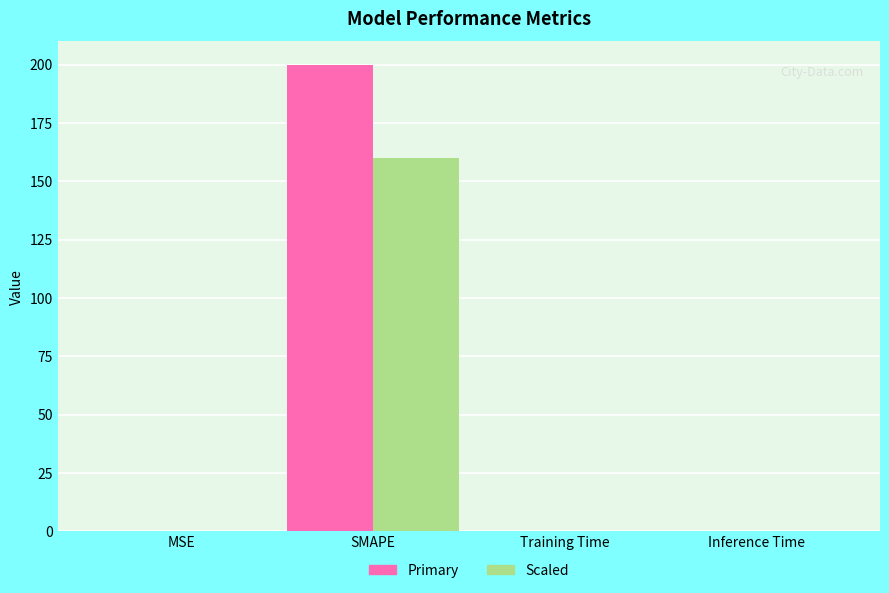

What is the greatest value displayed?

200.0